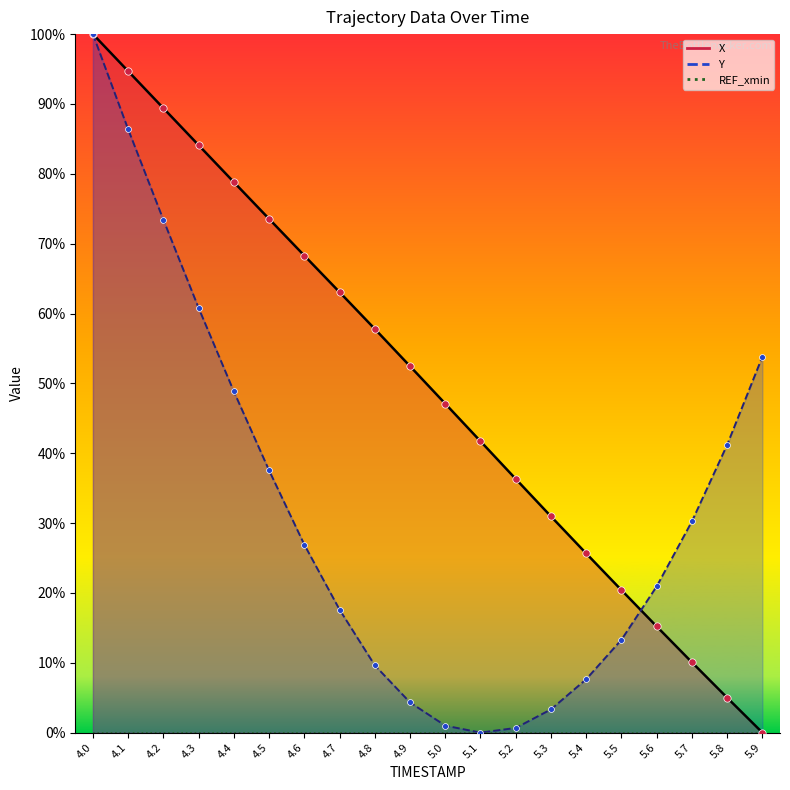

Which series reaches the minimum Y coordinate?

X